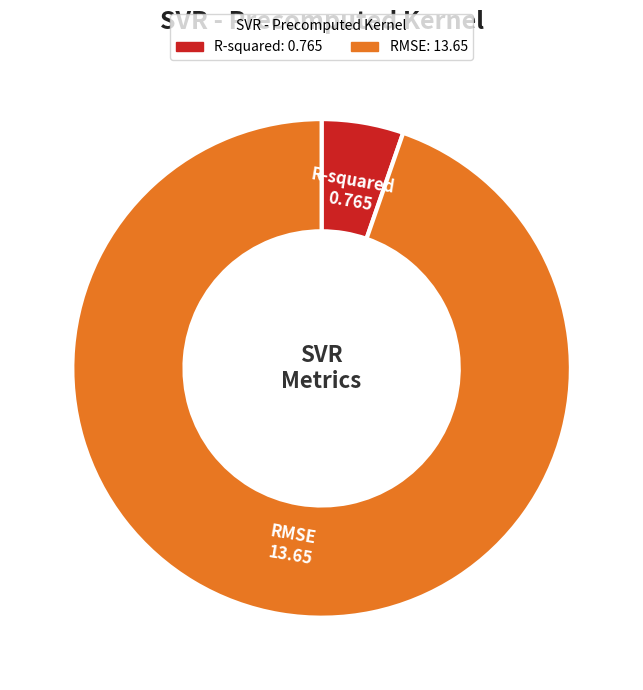

Which slice represents more than half of the pie?

RMSE